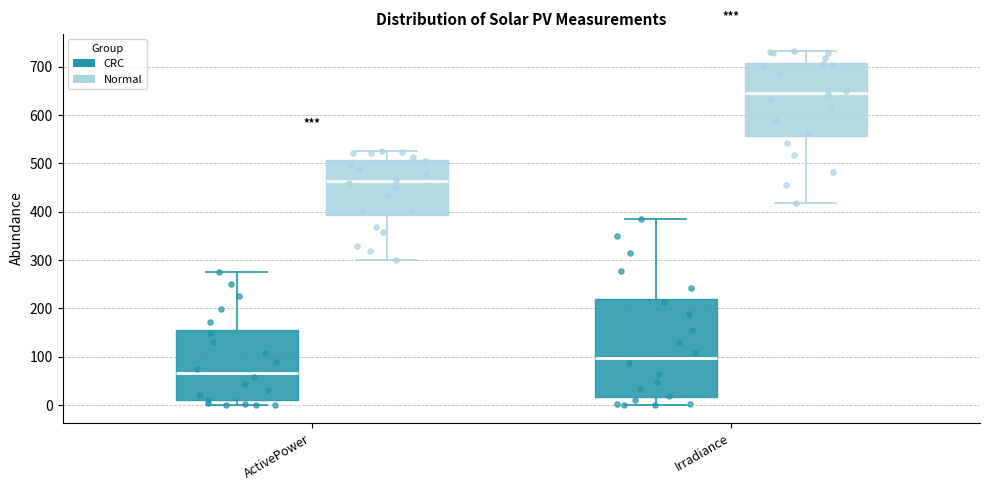

Which box has the lowest median line?

ActivePower (CRC)